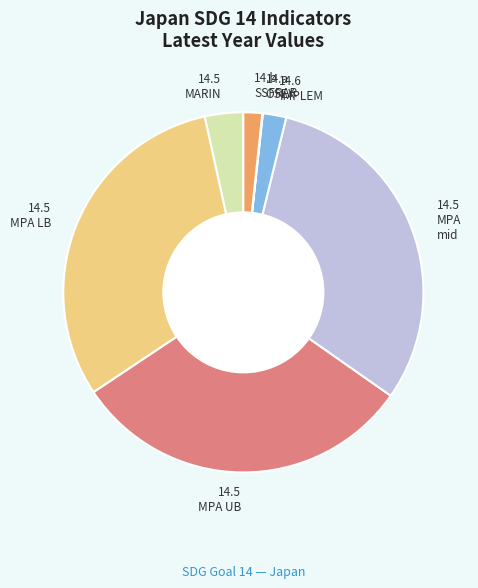

Is 14.5 MPA UB the majority of the pie?

No